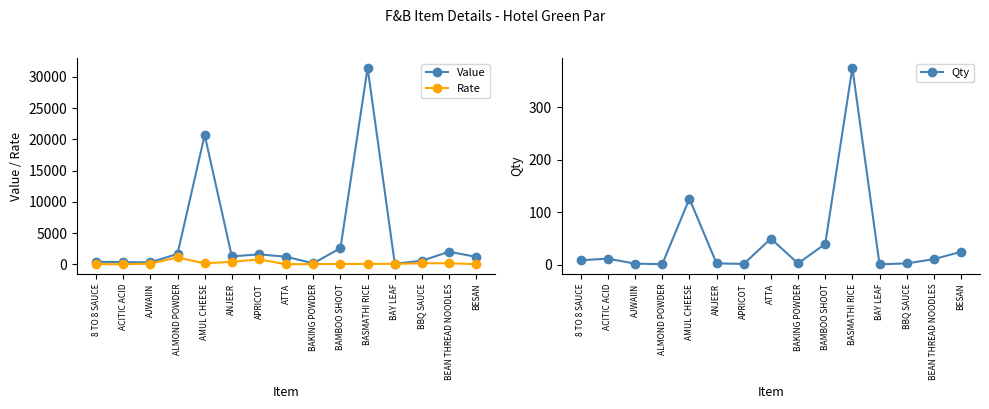

What is the value of the Qty point at the 11th from the left?

375.0